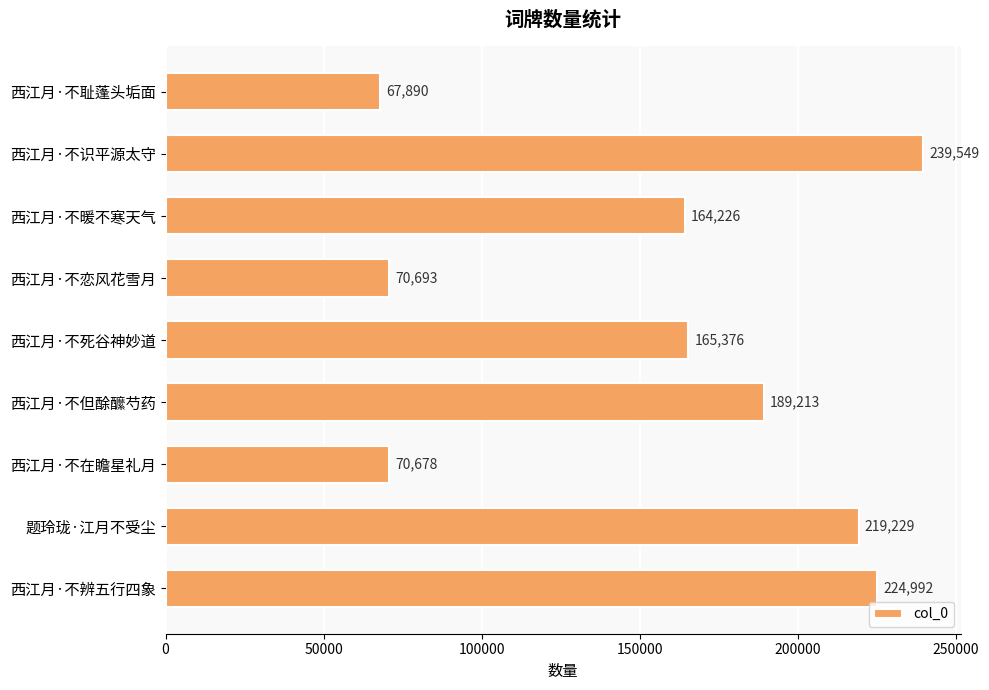

Where is the data nearest to the value 153719?

西江月·不暖不寒天气